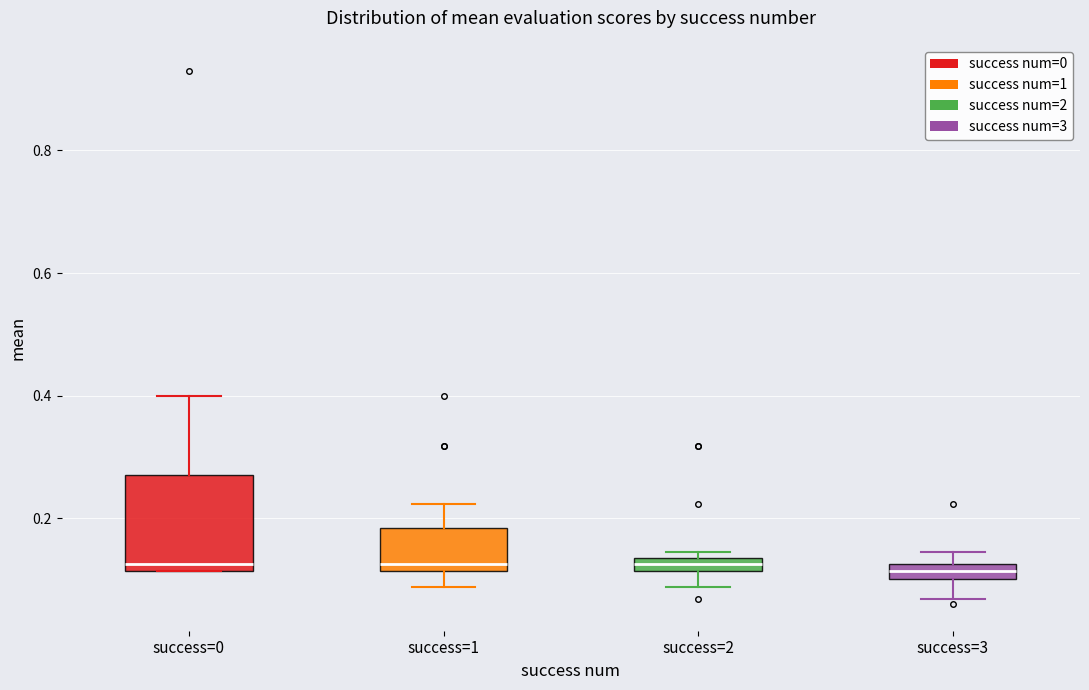

Comparing the boxes themselves (not the whiskers), which one is the tallest?

success=0